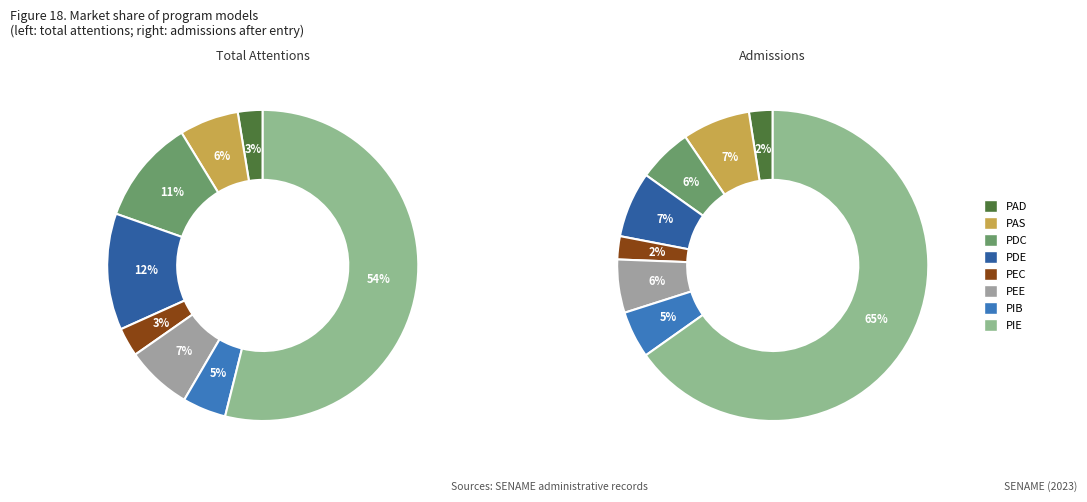

Between PAD and PIB, which series saw the biggest shift?

Atenciones